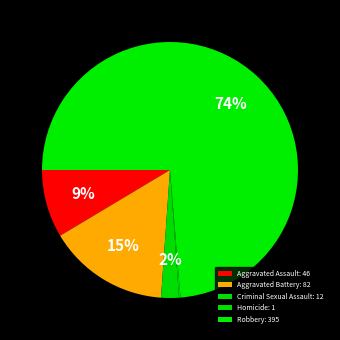

Which slice is the smallest?

Homicide